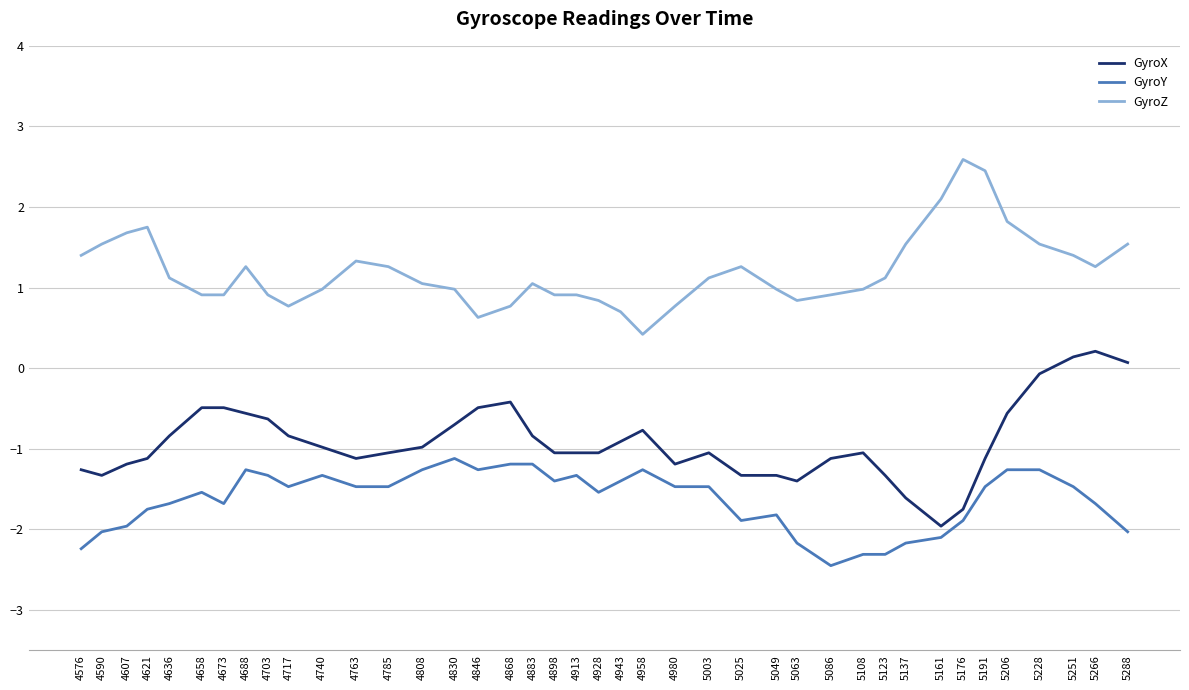

Is the value of GyroZ at 5063 greater than the value of GyroY at 4785?

Yes